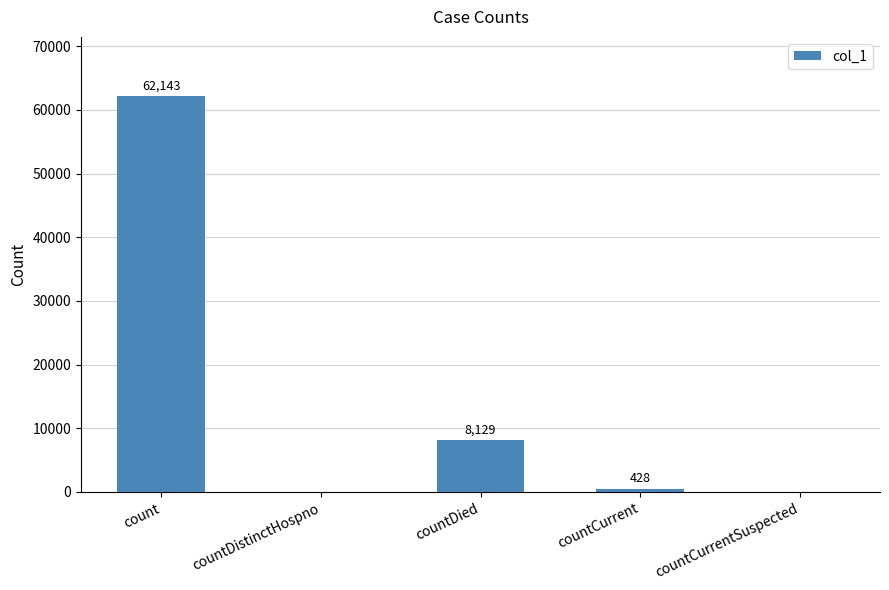

At which label does the data first exceed 428?

count